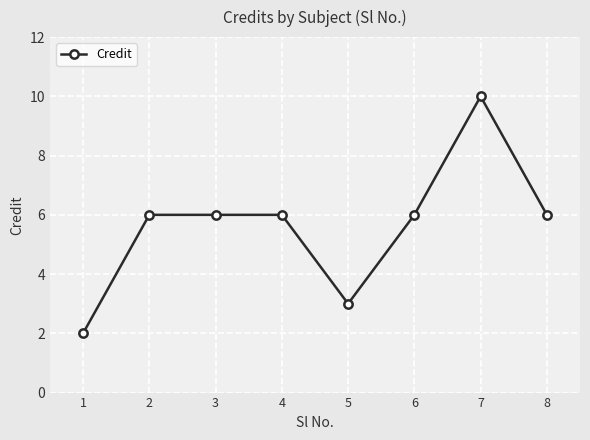

What is the maximum value shown in the chart?

10